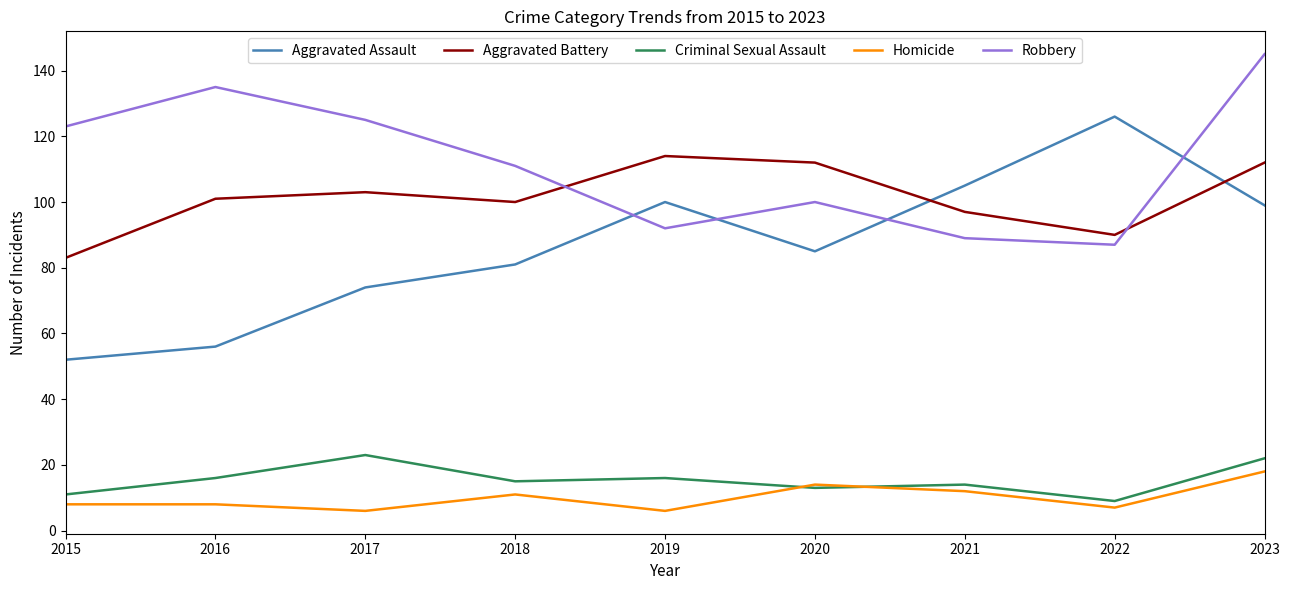

Which series has the largest total across all categories?

Robbery